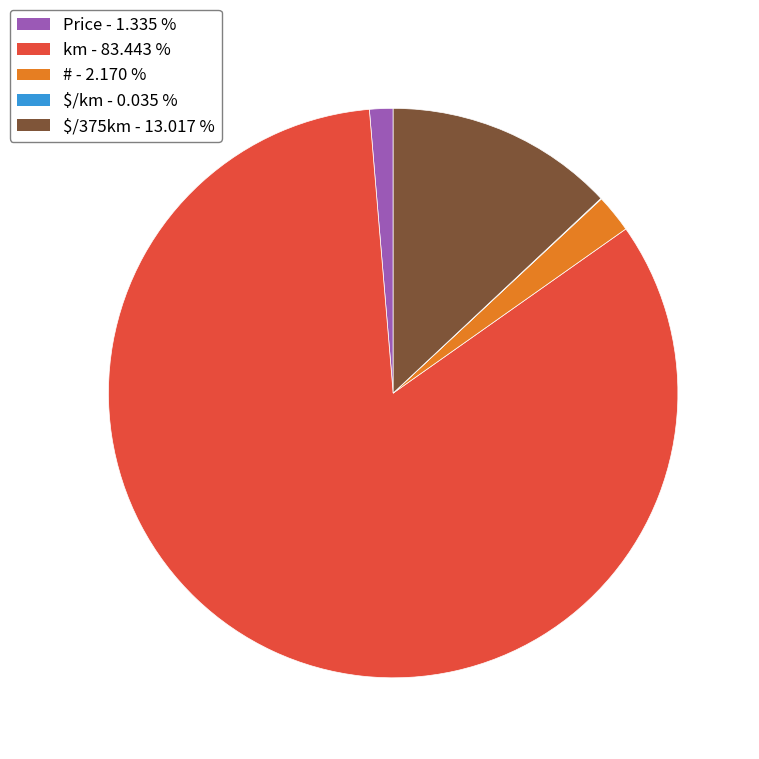

What is the majority slice?

km